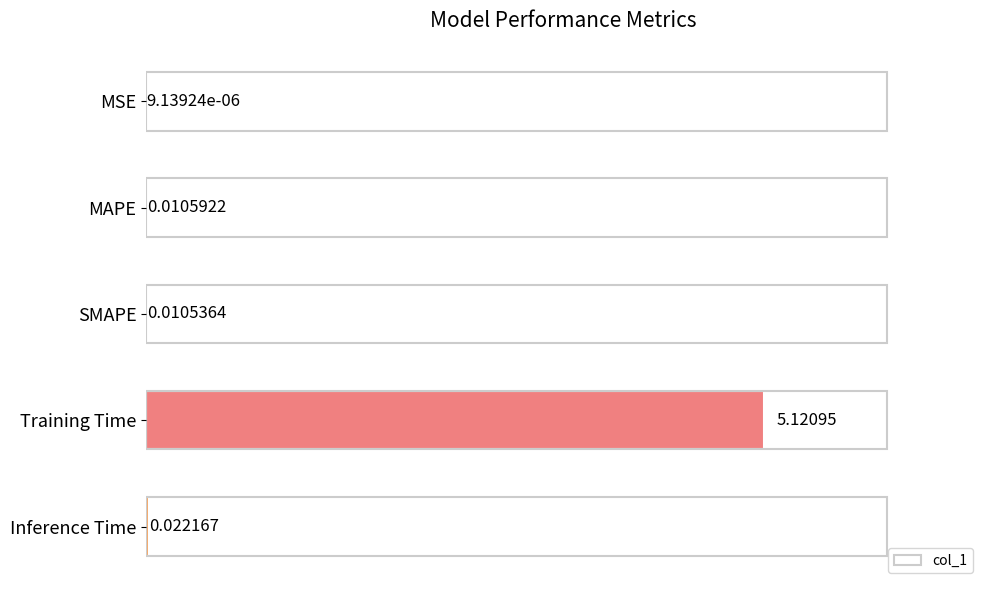

Between Training Time and MSE, which is larger?

Training Time